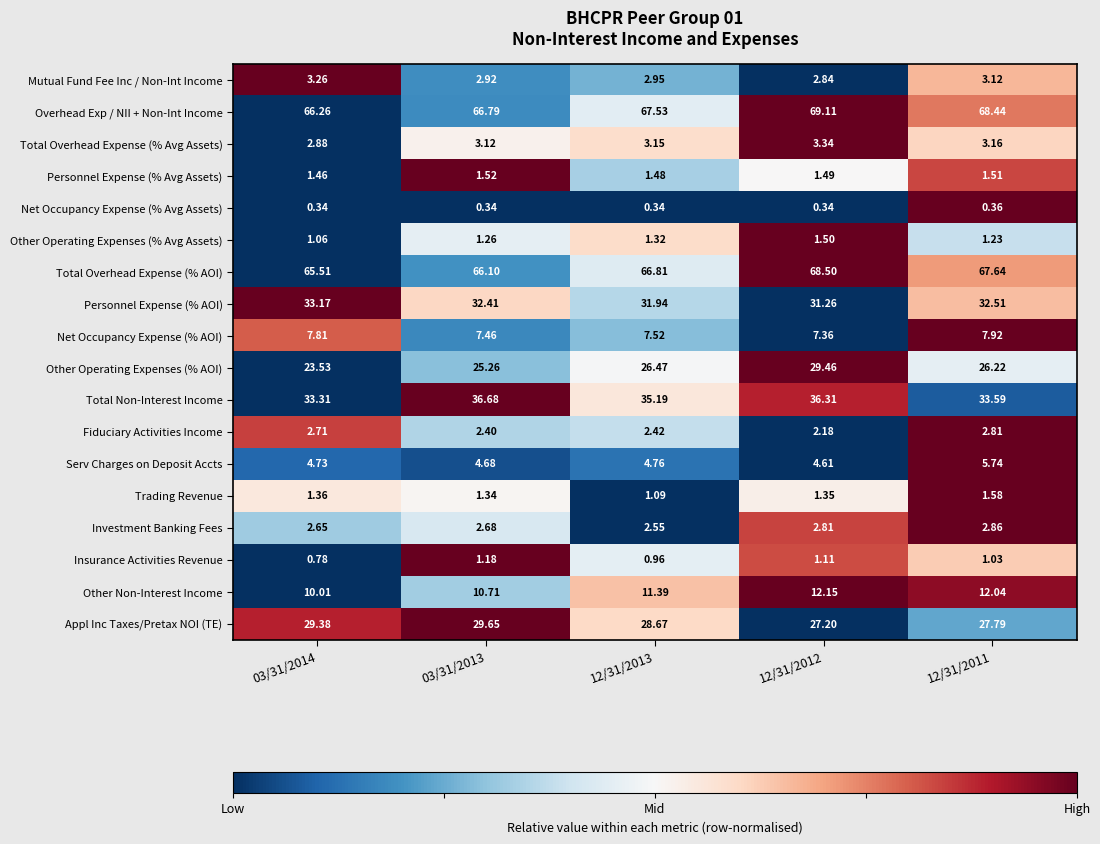

How many data points does each series have?

5